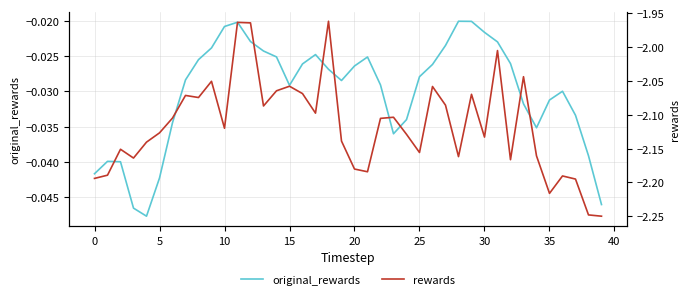

How many values in the rewards series are below -2?

37